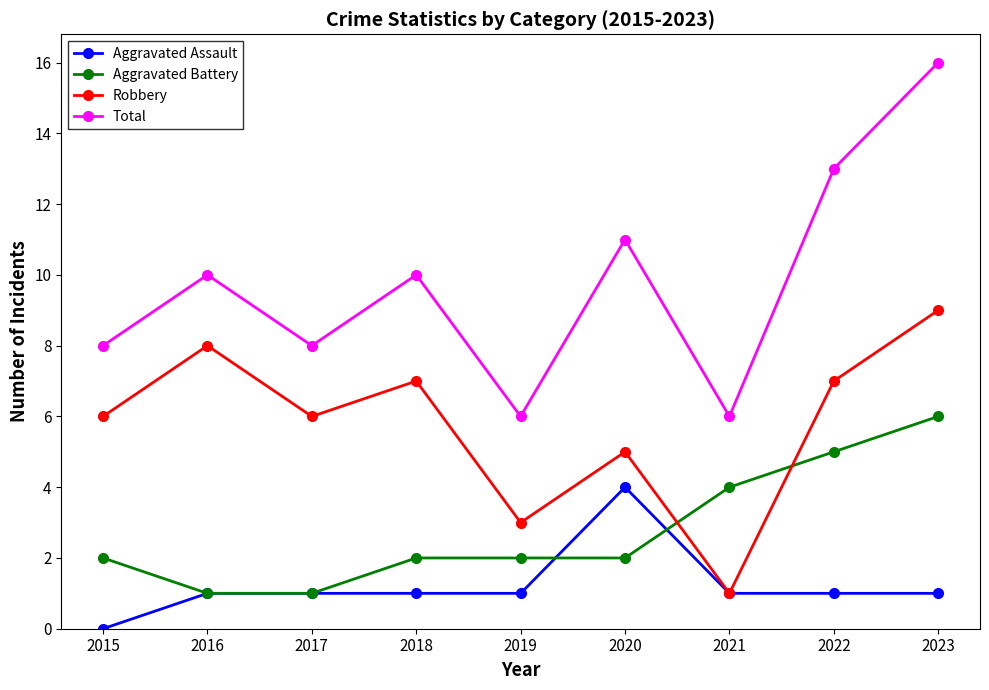

How many lines are shown in the chart?

4